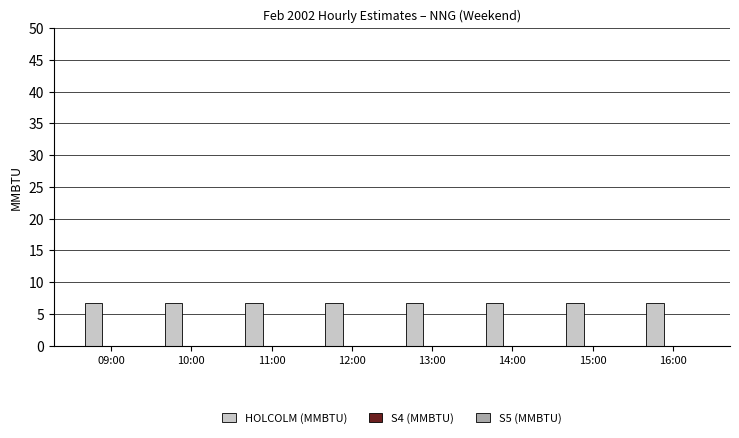

The HOLCOLM (MMBTU) series shows 6.8 at 12:00. True or false?

True